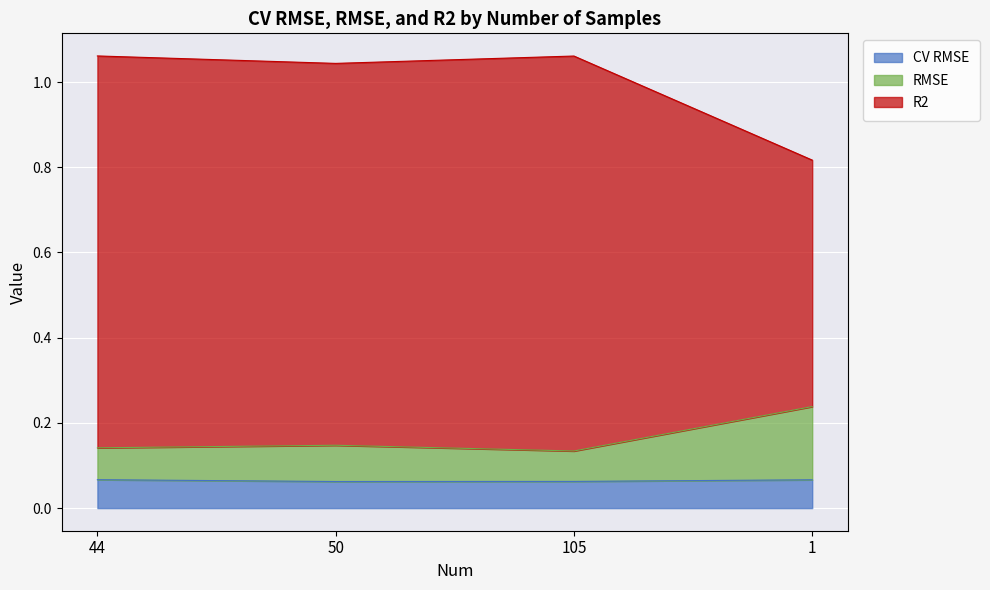

Where is the first local minimum for R2?

50